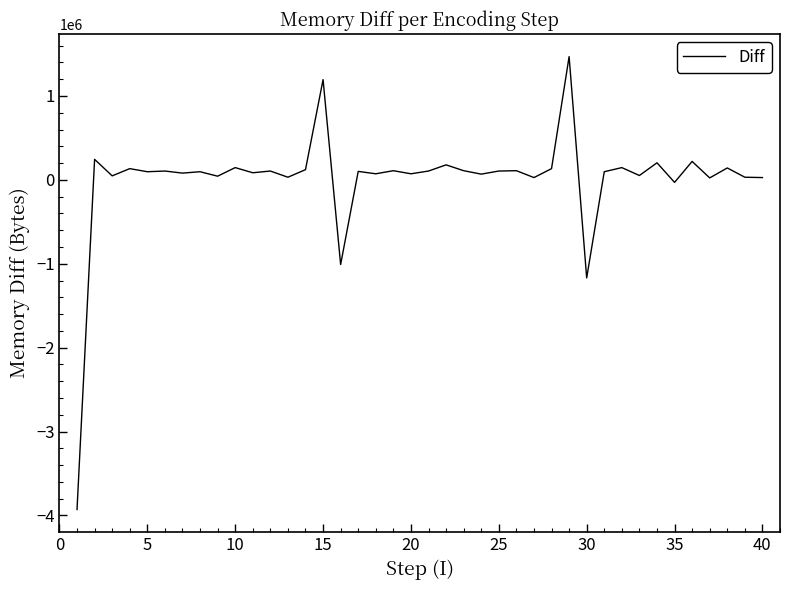

What is the maximum value shown in the chart?

1469132.8